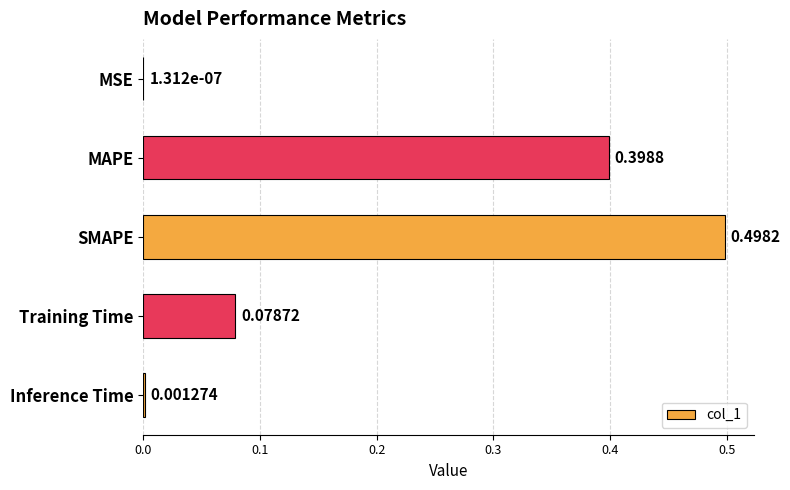

What is the sum of all values?

1.0